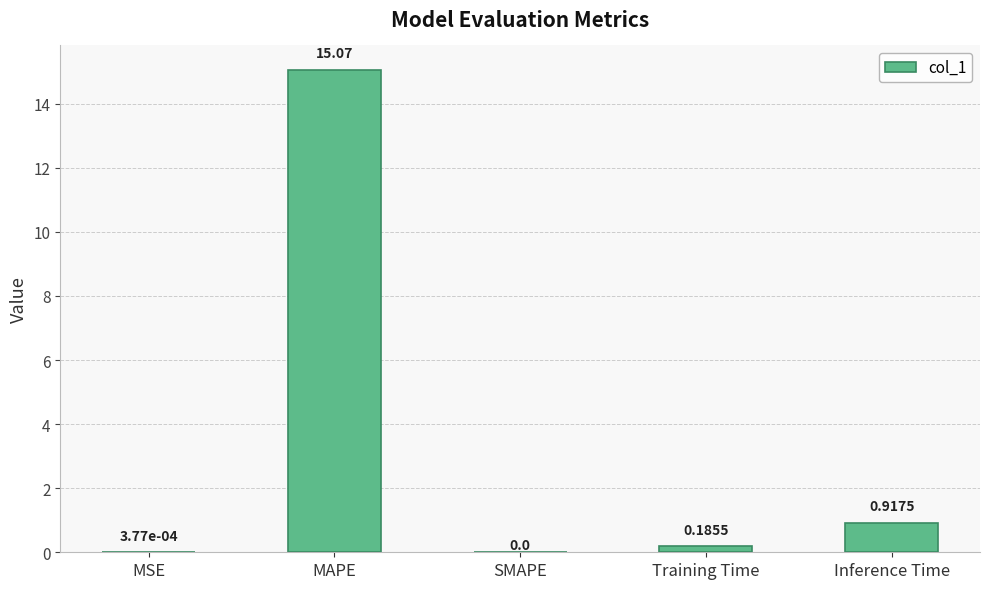

The chart shows a value of 0.0 at MSE. True or false?

True